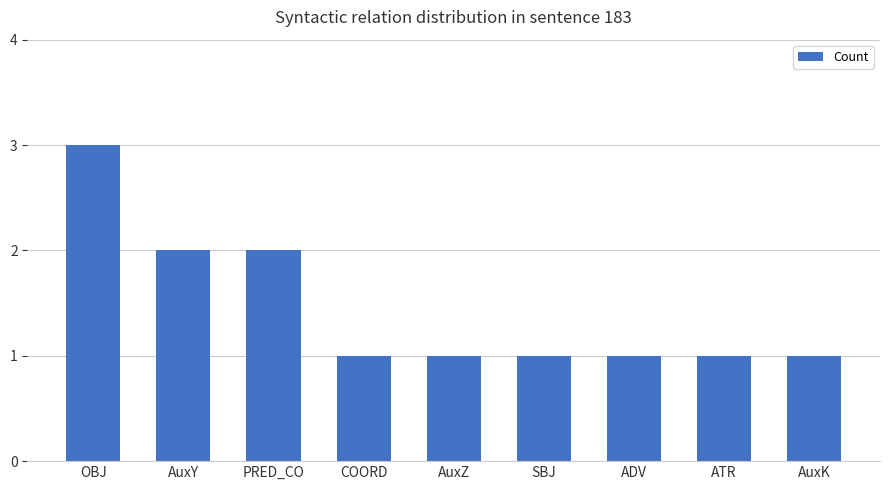

Are the bars horizontal?

No